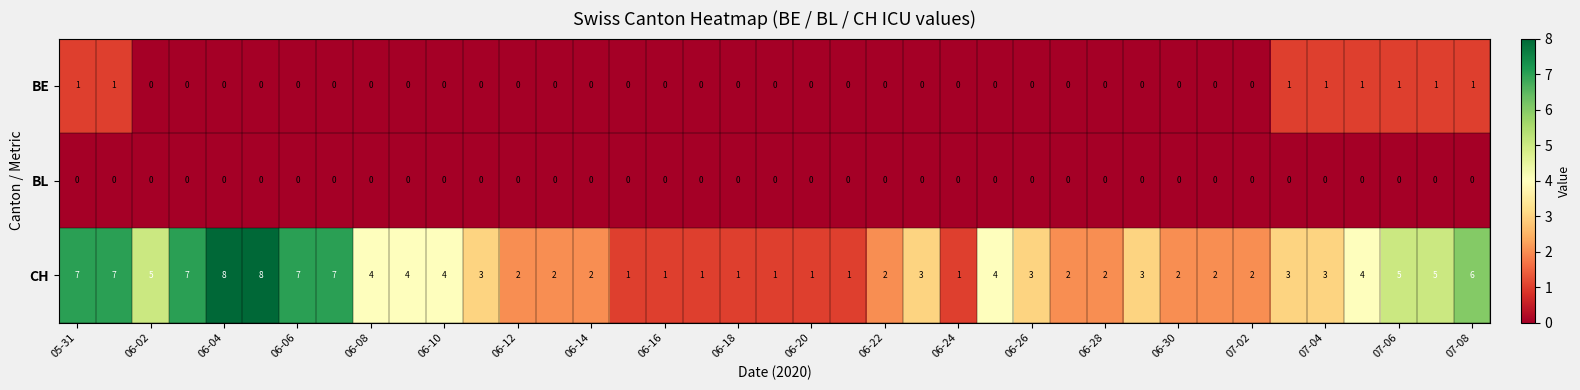

Which series has the largest range (max minus min)?

CH